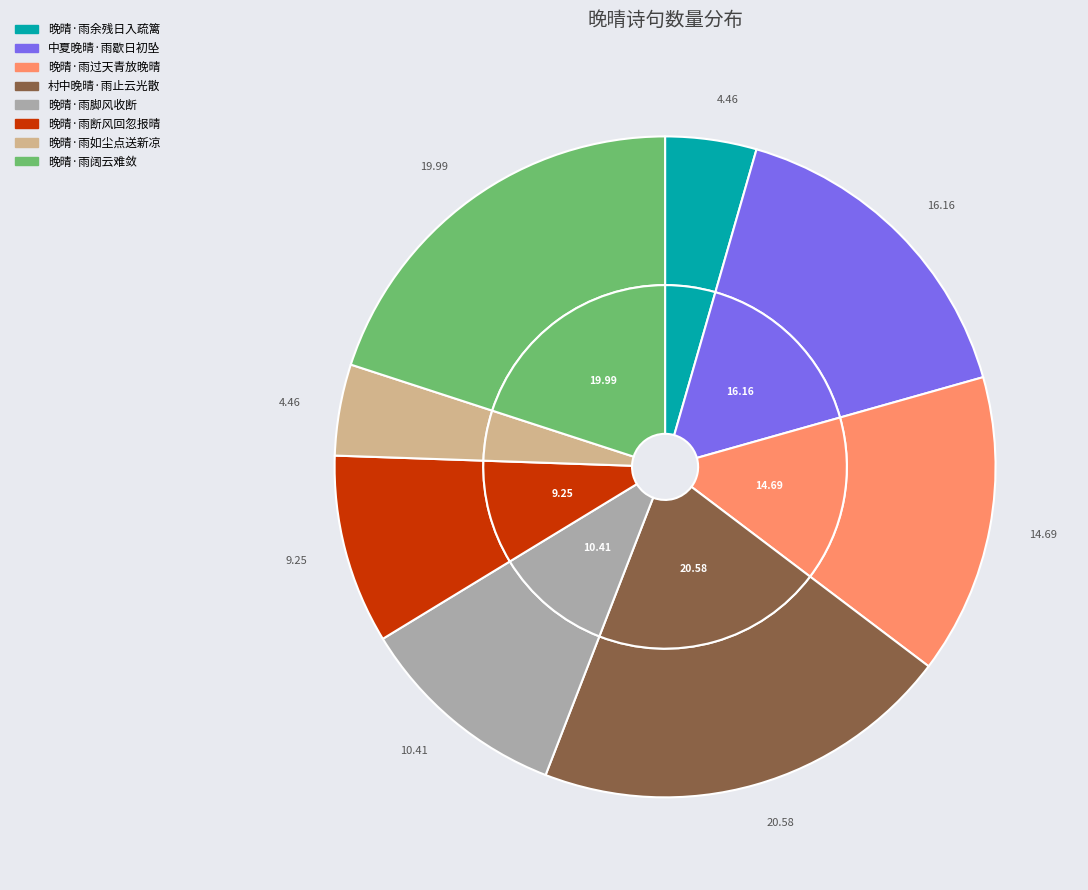

Do 晚晴·雨阔云难敛 and 村中晚晴·雨止云光散 together represent more than half of the pie?

No